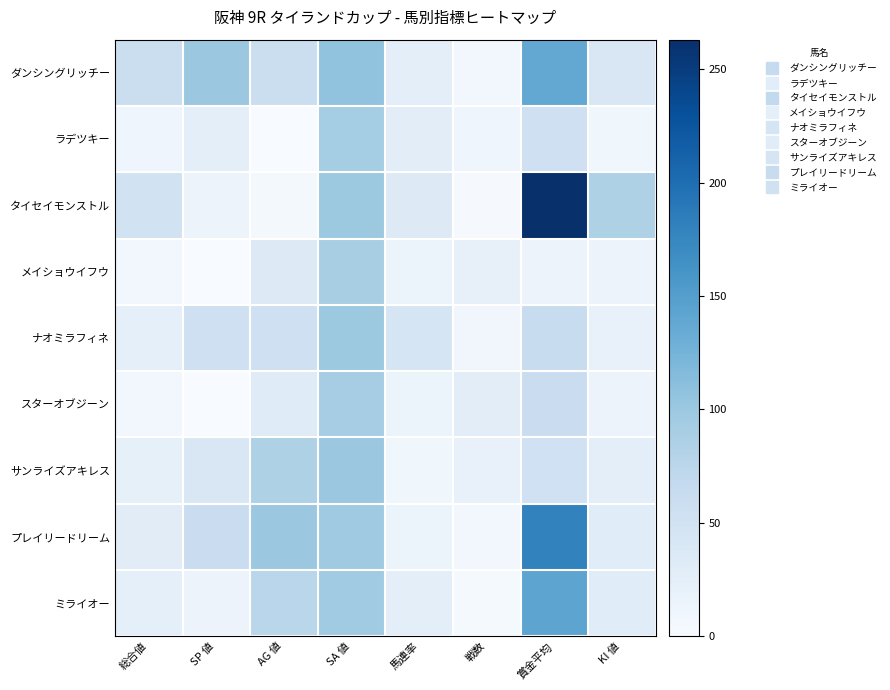

Which category has the highest value across all series?

賞金平均